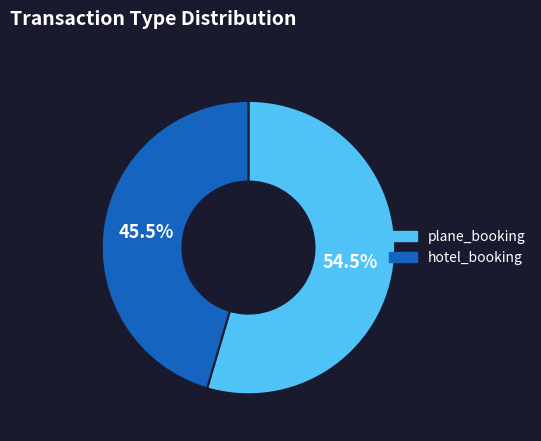

To the nearest percent, what is the combined percentage of plane_booking and hotel_booking?

100%